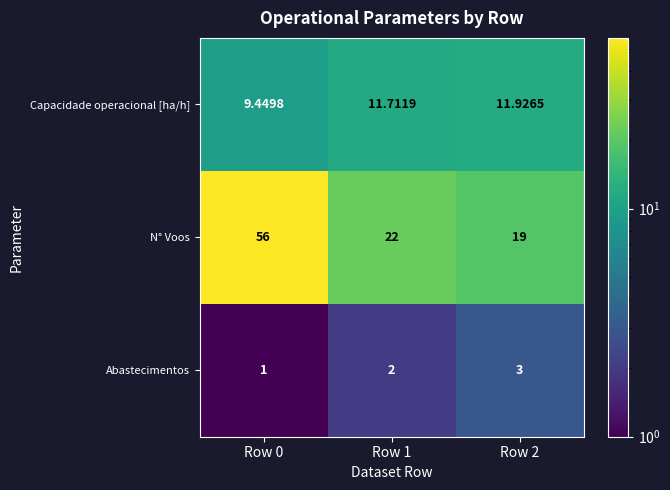

Which series has the widest spread of values?

N° Voos